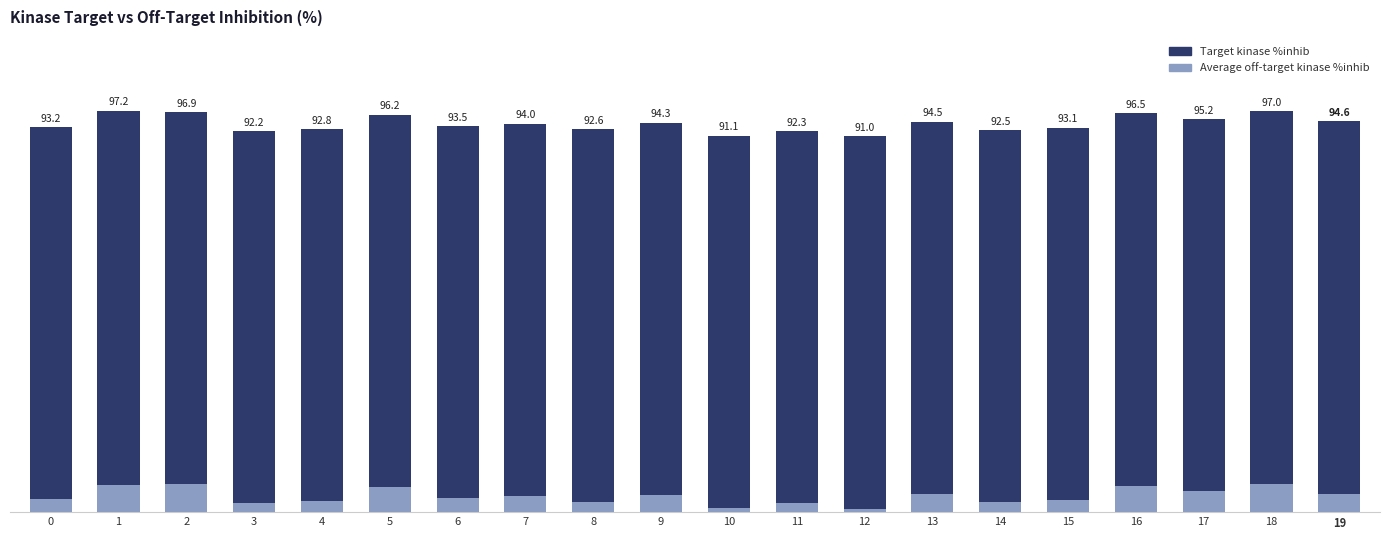

What are all the series names shown in the legend?

Target kinase %inhib, Average off-target kinase %inhib